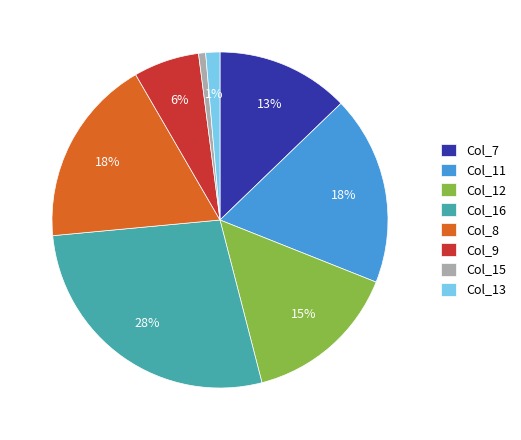

How many slices are in this pie chart?

8